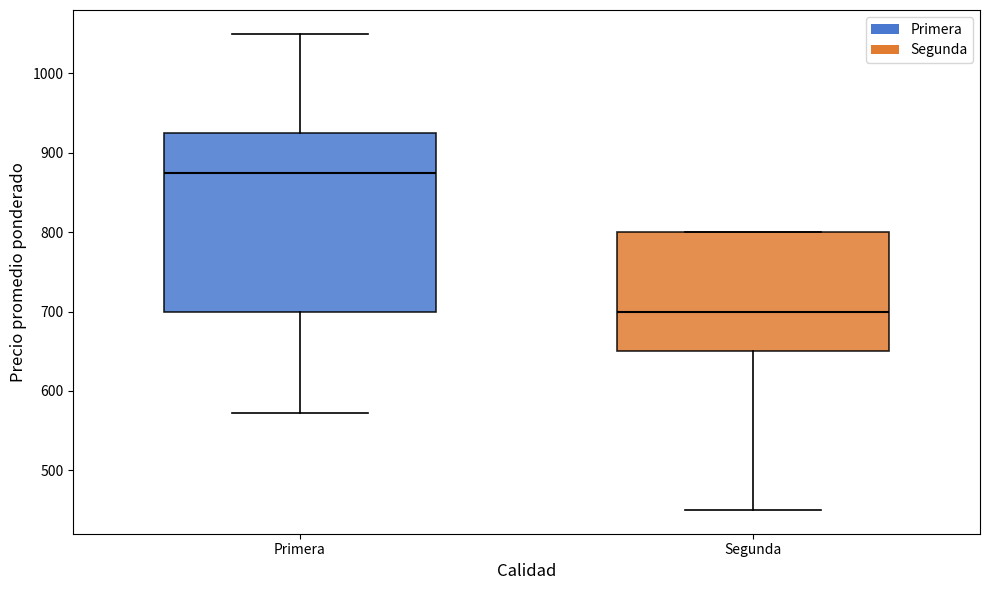

Where is the lower edge of the box for Primera on the y-axis? The values are not printed on the chart, so give them approximately, as read against the axis.

700